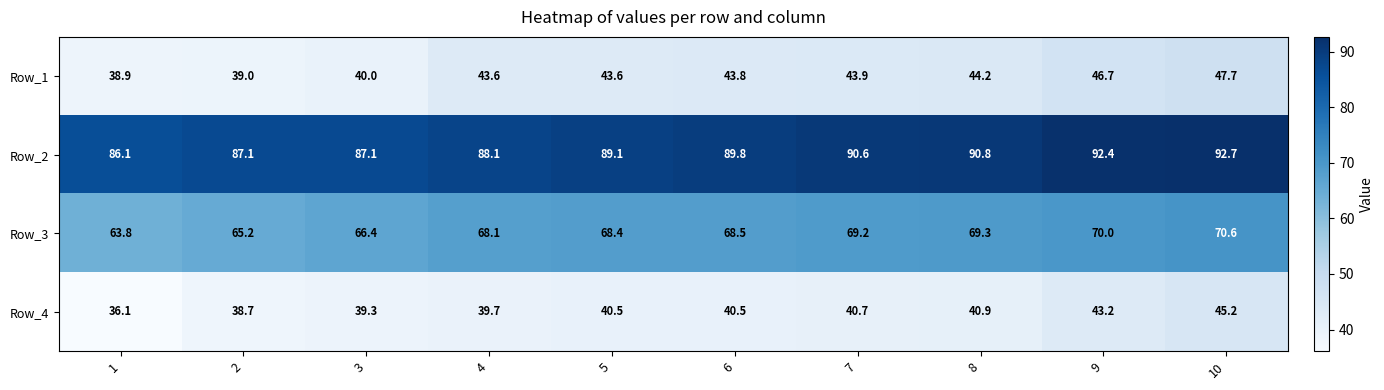

List the series in order of their peak value, lowest first.

Row_4, Row_1, Row_3, Row_2